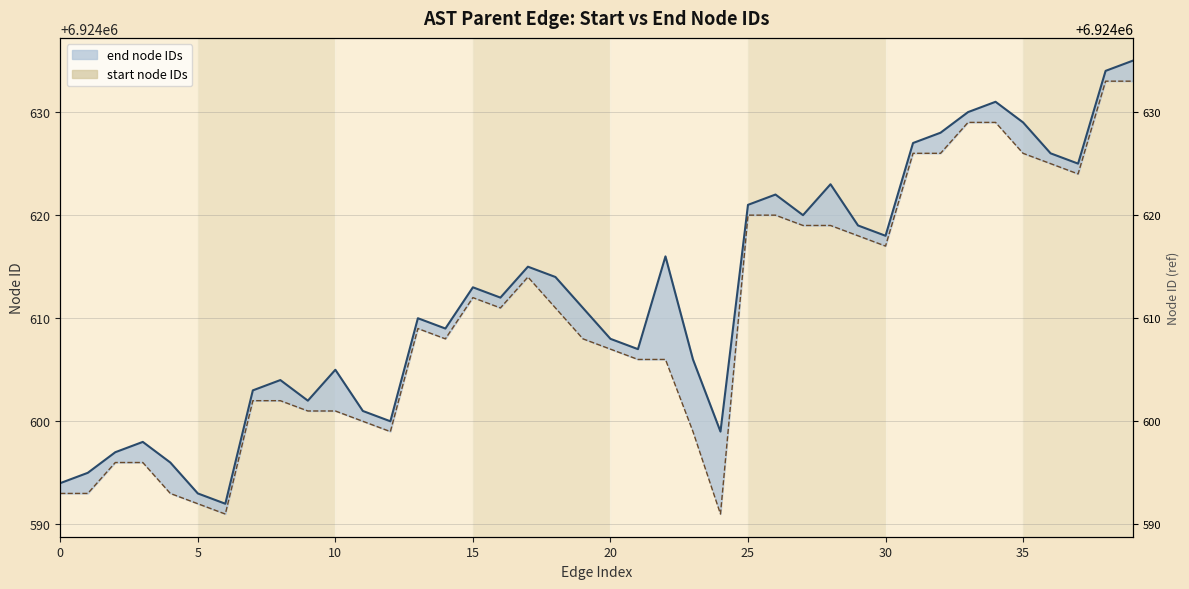

What is the change in value from 26 to 31?

+5